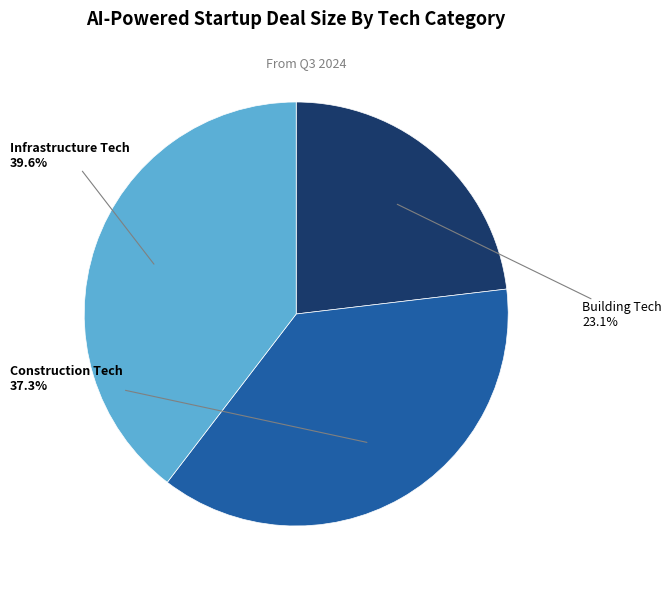

Count the number of slices in the pie.

3